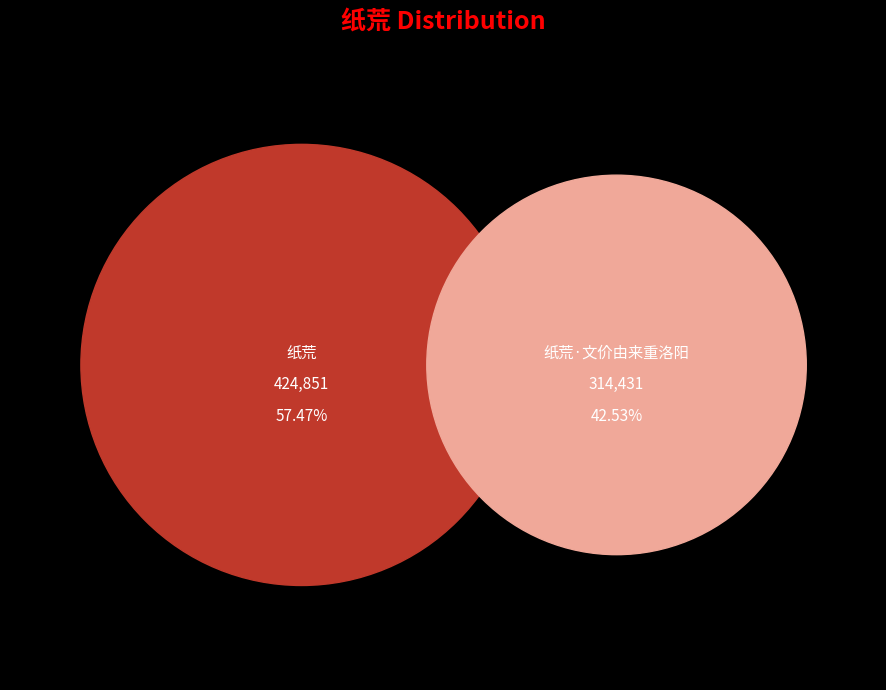

Rank the categories by value from lowest to highest.

纸荒·文价由来重洛阳, 纸荒